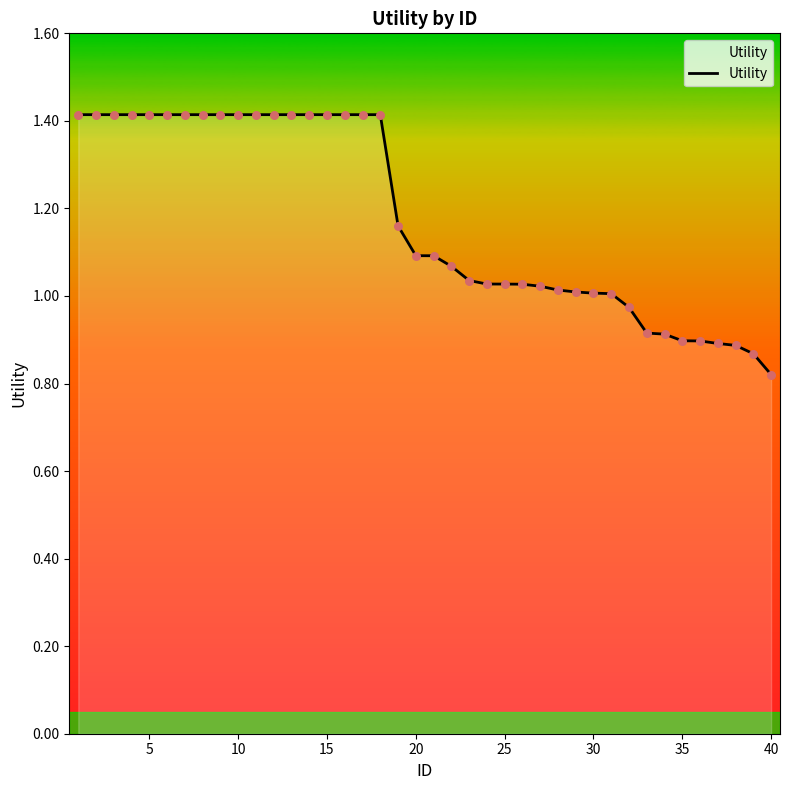

What is the difference between the maximum and minimum values?

0.6